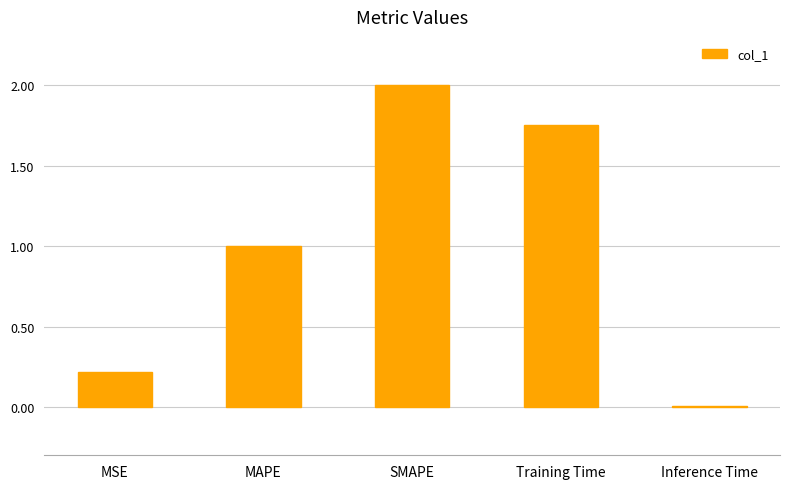

What is the value of the 1st bar from the left?

0.2